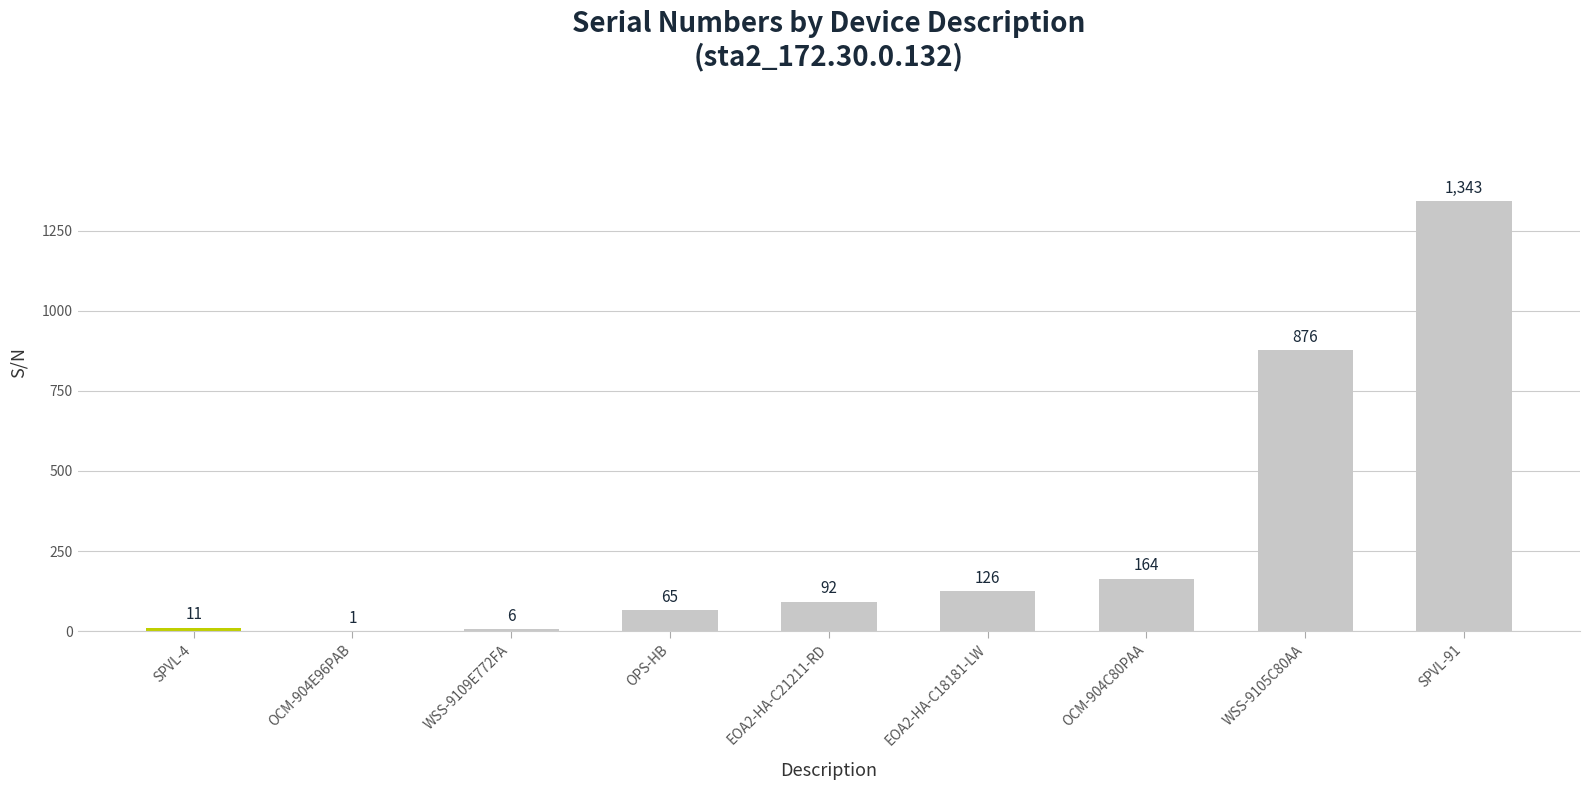

At which label is the value closest to 672?

WSS-9105C80AA